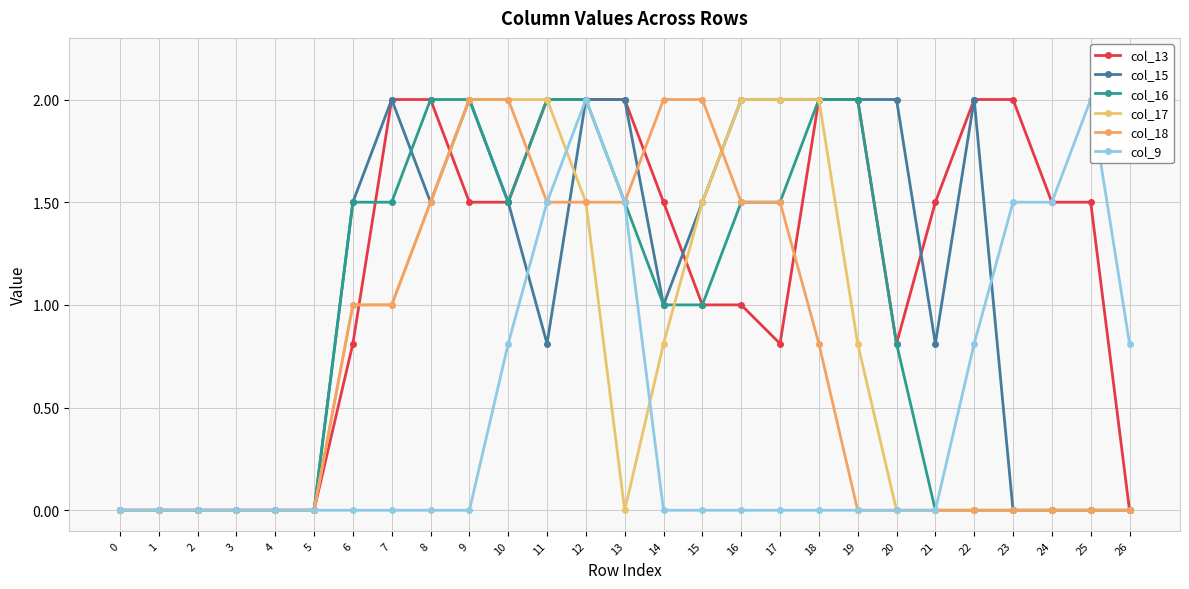

At which label does col_13 reach its peak?

7